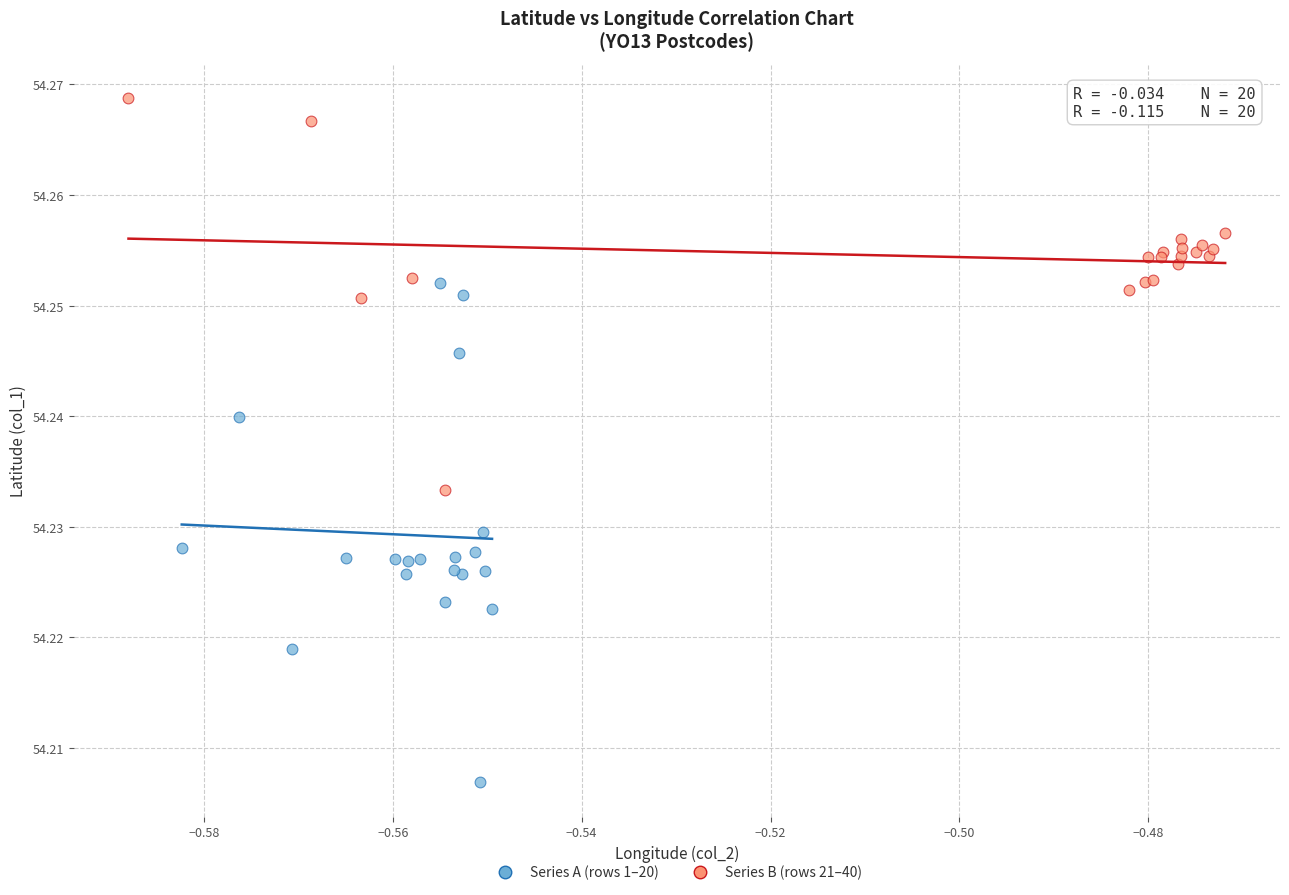

Which series reaches the minimum Y coordinate?

Series A (rows 1–20)